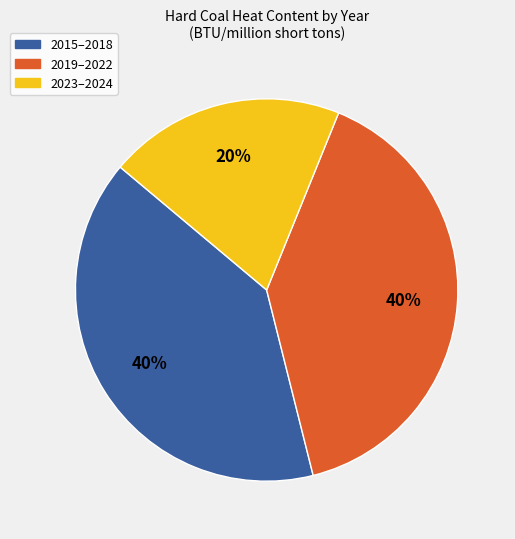

To the nearest percent, what percentage of the pie is 2023–2024?

20%